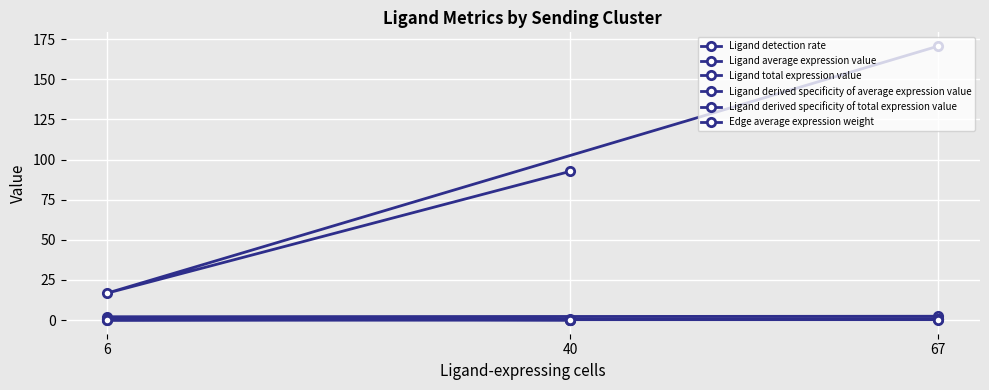

What is the sum of the Ligand average expression value values at 67 and 6?

4.5